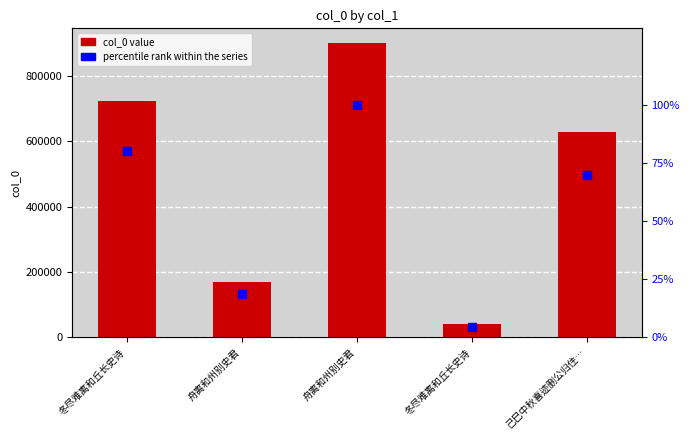

Which series reaches the minimum Y coordinate?

percentile rank within the series